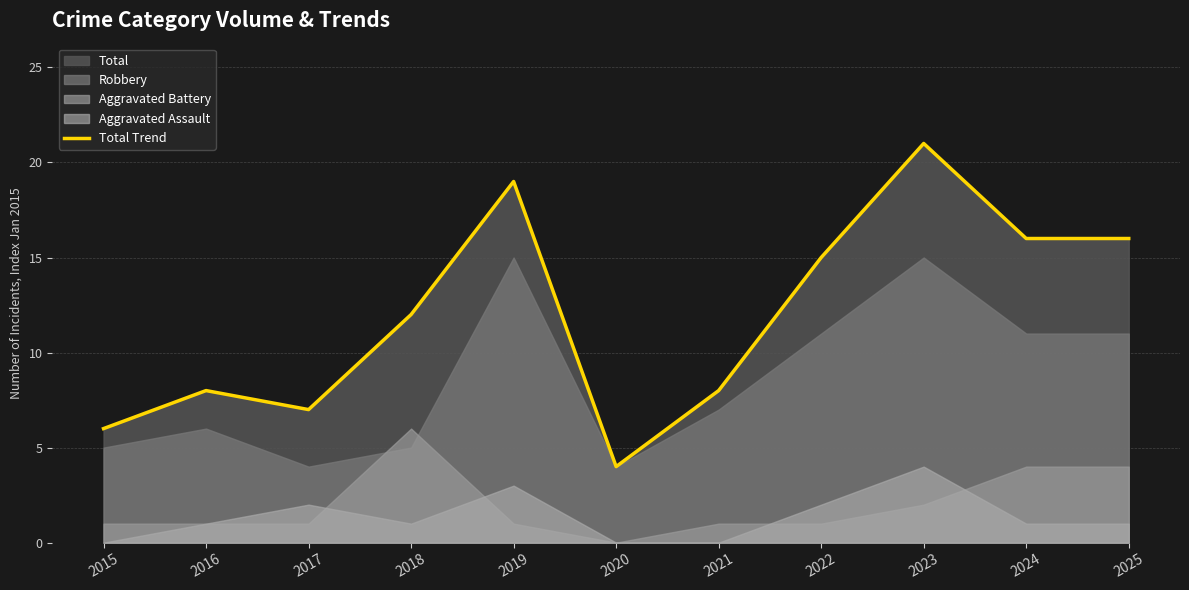

How many lines are shown in the chart?

1